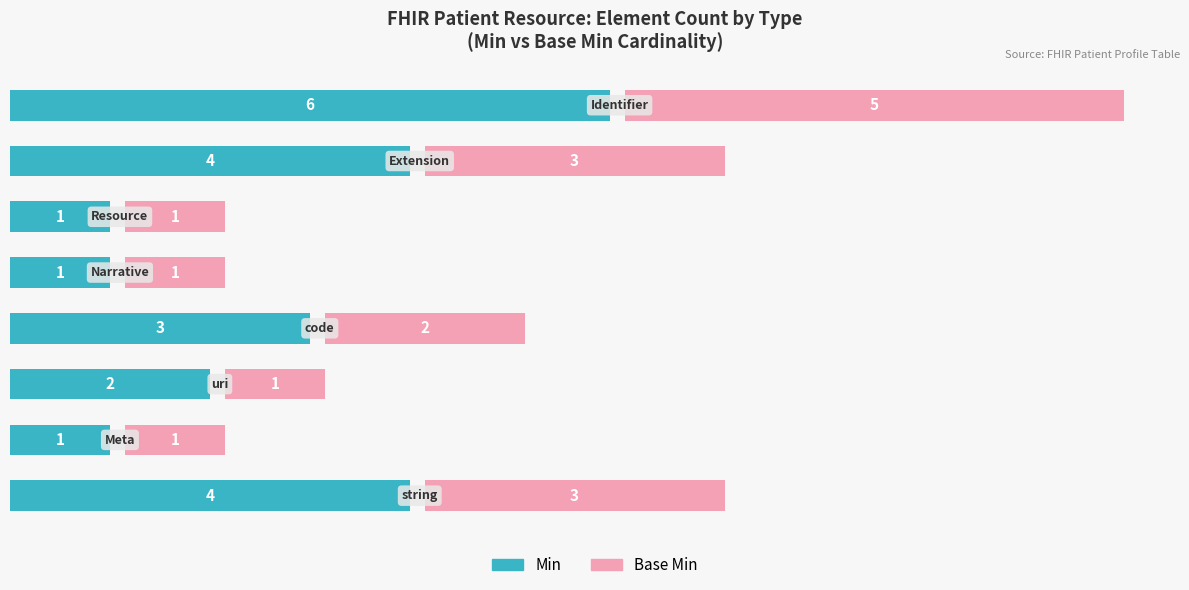

Reading right to left, transcribe all the data shown in this chart.

Min: 6	4	1	1	3	2	1	4
Base Min: 5	3	1	1	2	1	1	3